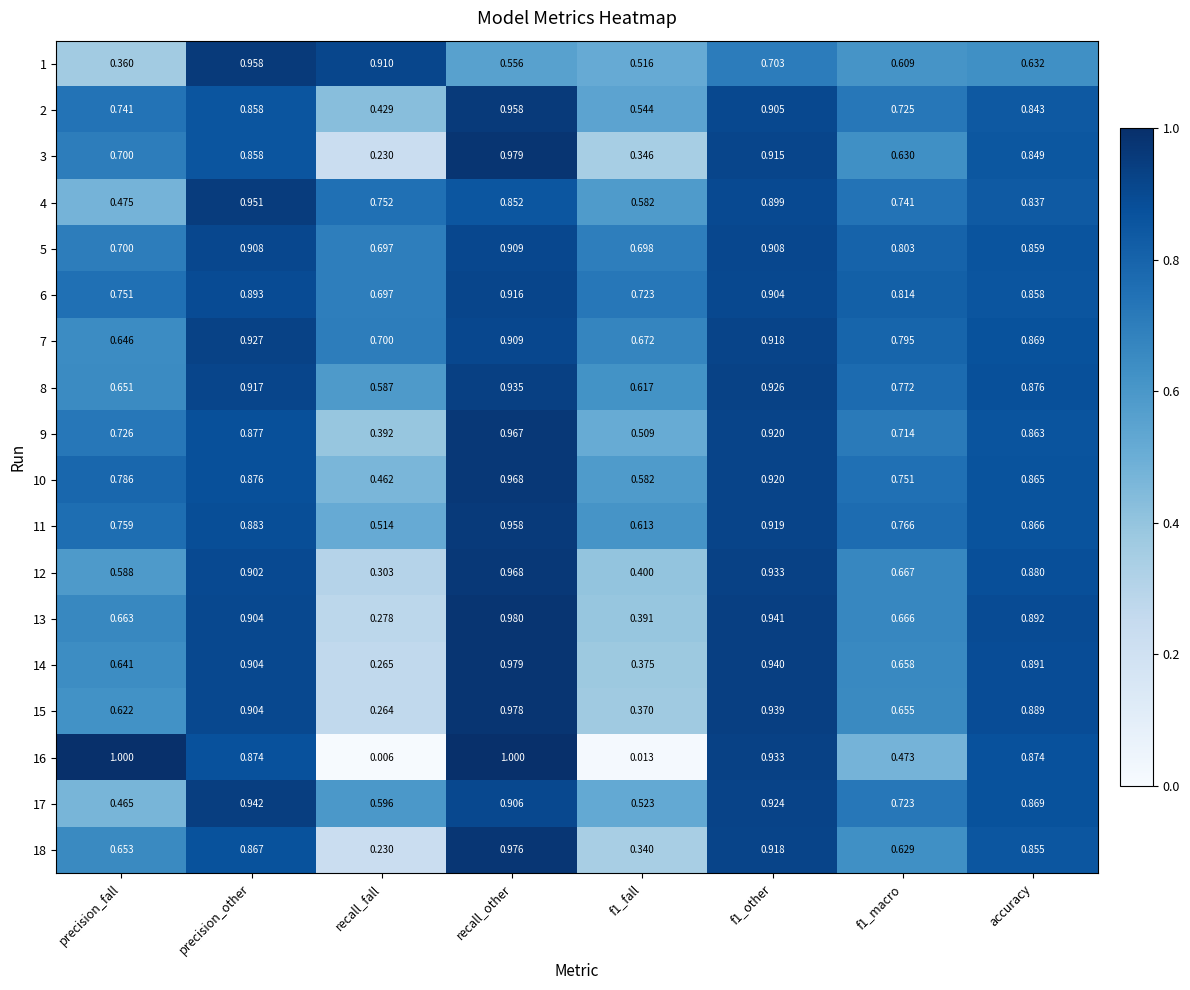

Is the value of 7 at precision_fall greater than the value of 12 at f1_other?

No